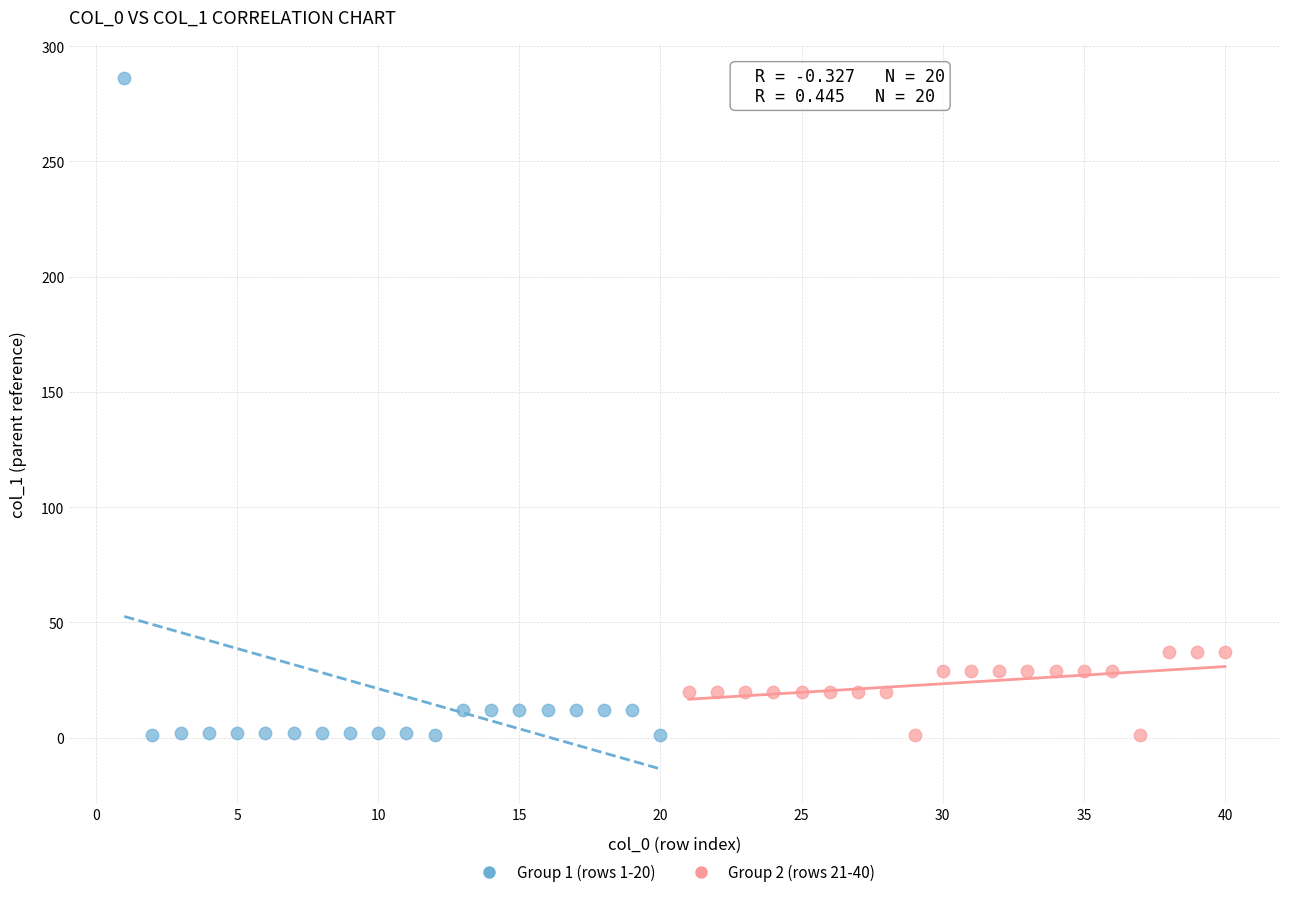

Which series has the largest Y range (max minus min)?

Group 1 (rows 1-20)